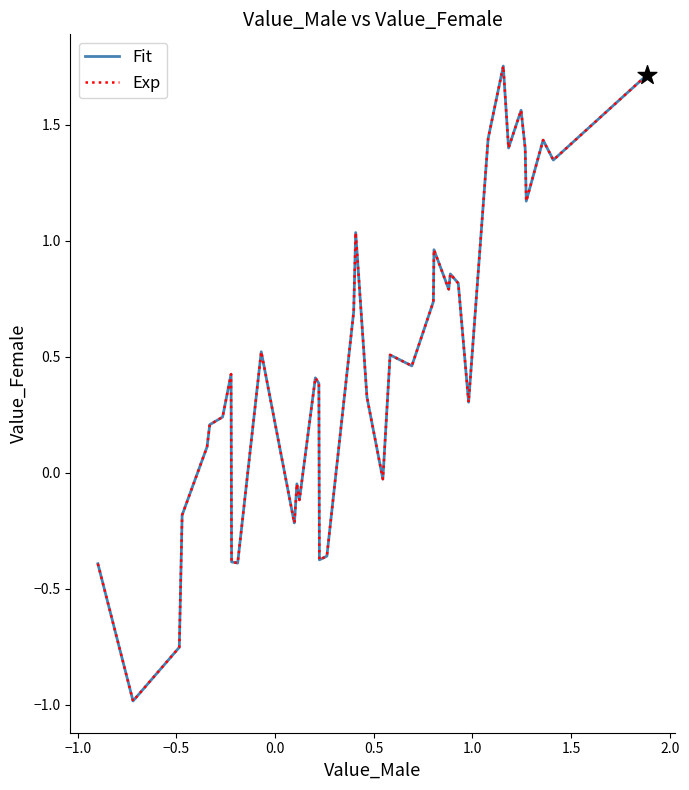

Does the chart have visible grid lines?

No